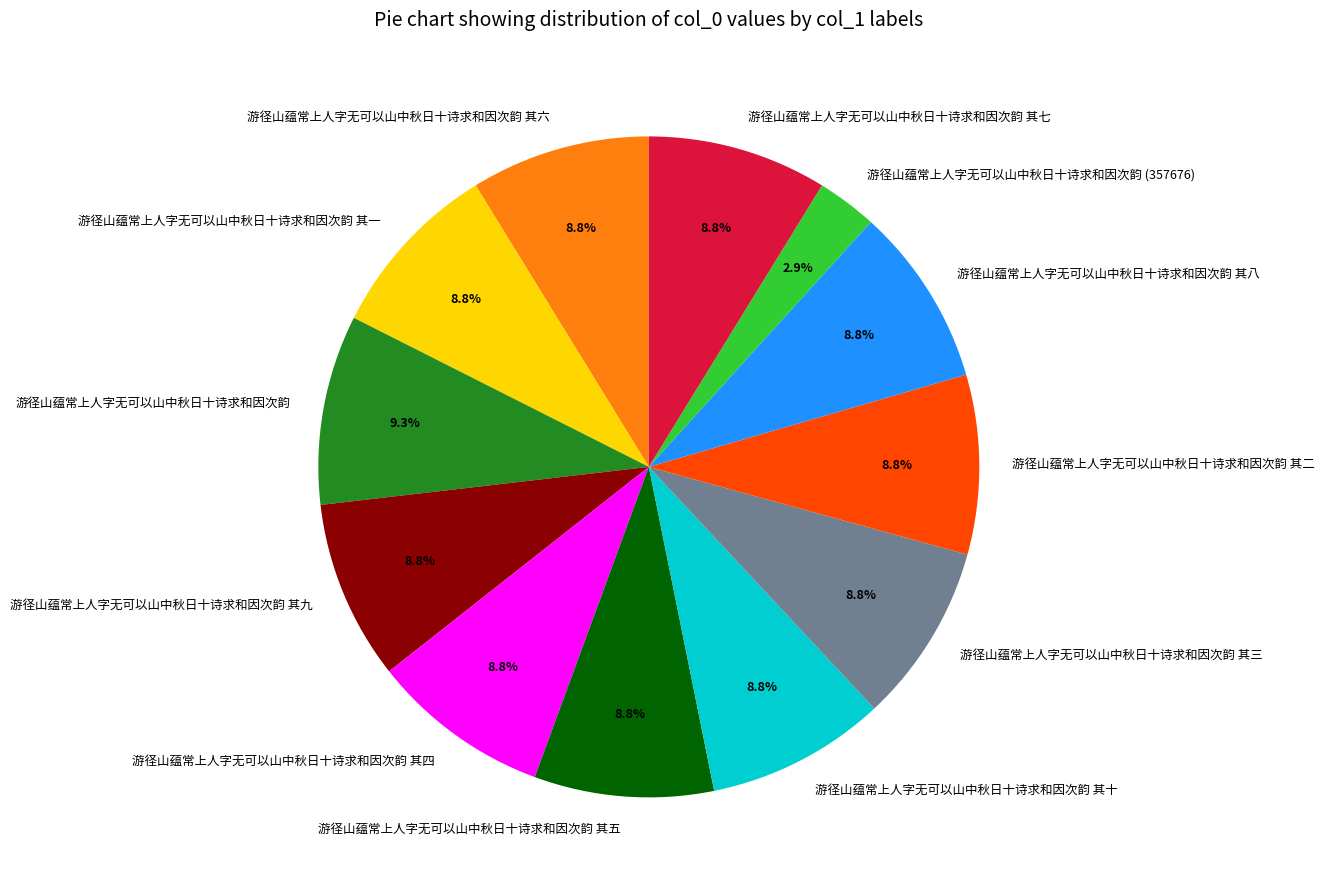

True or false: 游径山蕴常上人字无可以山中秋日十诗求和因次韵 其三 accounts for 9% of the total.

True